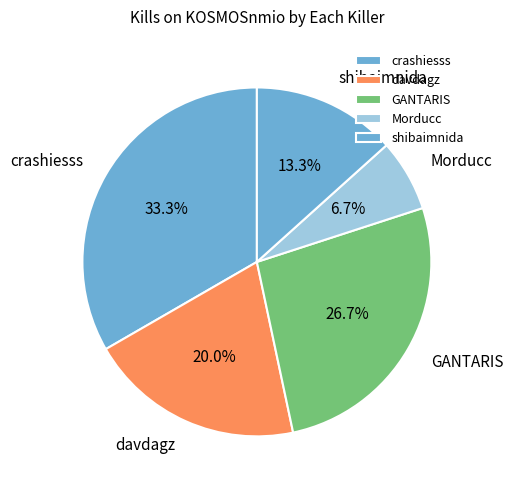

To the nearest percent, what is the difference between the largest and smallest slice percentages?

27%